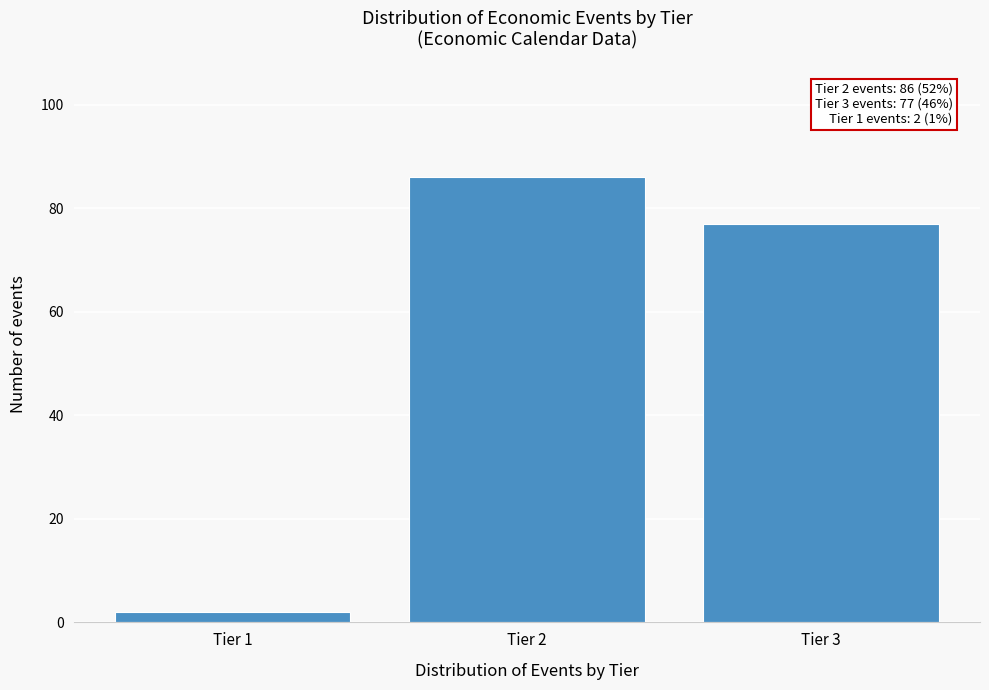

Reading left to right, what are all the values shown in this chart?

2	86	77